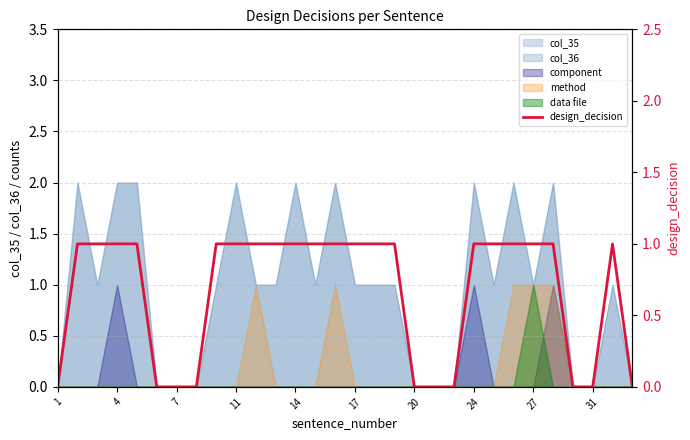

What is the sum of the values at 19 and 31?

1